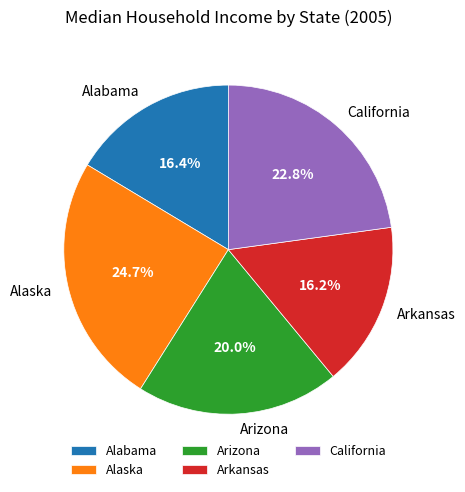

To the nearest percent, what is the combined percentage of Arkansas and California?

39%